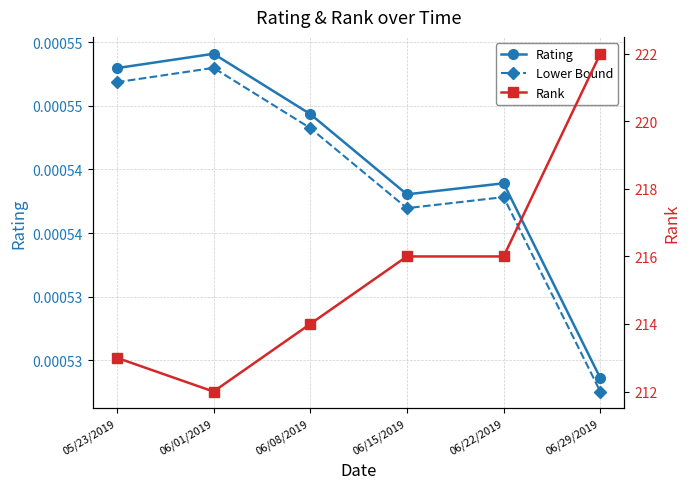

Between 06/22/2019 and 06/29/2019, which series saw the biggest shift?

Rank